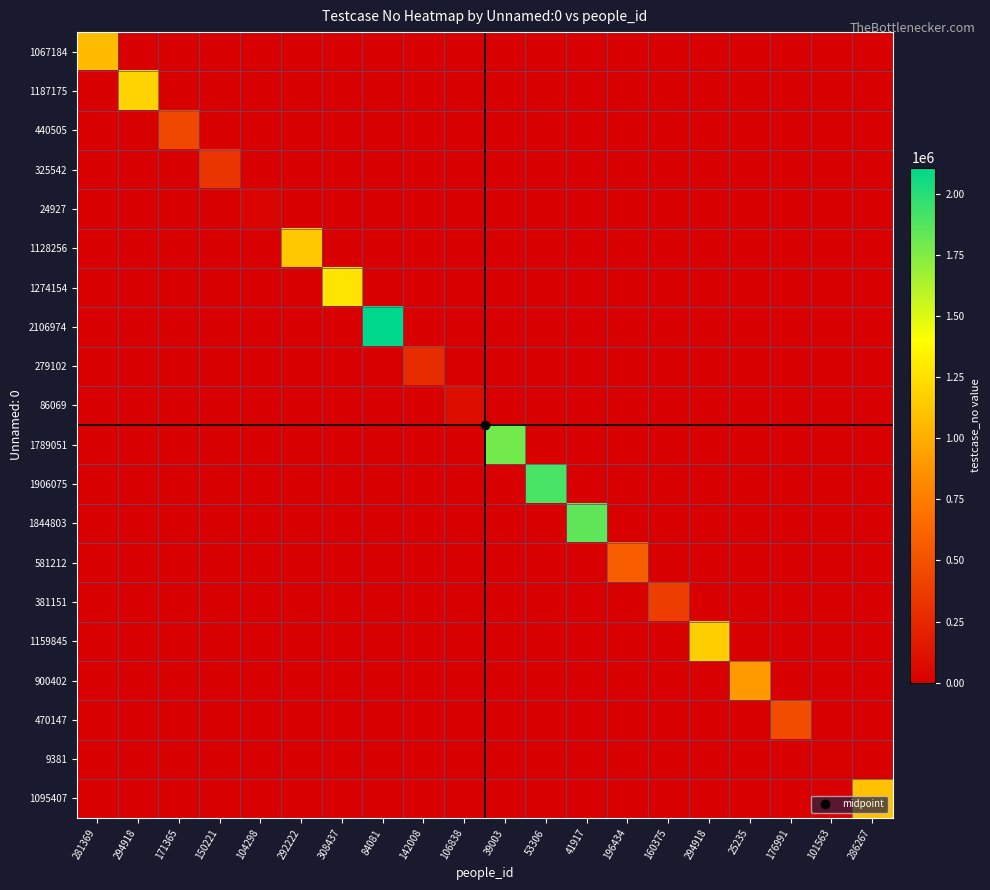

Reading right to left, what are all the values shown in this chart?

1067184: 286267=0	101563=0	176991=0	25235=0	294918=0	160375=0	196434=0	41917=0	53306=0	39003=0	106838=0	142008=0	84081=0	308437=0	292222=0	104298=0	150221=0	171365=0	294918=0	281369=1067185
1187175: 286267=0	101563=0	176991=0	25235=0	294918=0	160375=0	196434=0	41917=0	53306=0	39003=0	106838=0	142008=0	84081=0	308437=0	292222=0	104298=0	150221=0	171365=0	294918=1187176	281369=0
440505: 286267=0	101563=0	176991=0	25235=0	294918=0	160375=0	196434=0	41917=0	53306=0	39003=0	106838=0	142008=0	84081=0	308437=0	292222=0	104298=0	150221=0	171365=440506	294918=0	281369=0
325542: 286267=0	101563=0	176991=0	25235=0	294918=0	160375=0	196434=0	41917=0	53306=0	39003=0	106838=0	142008=0	84081=0	308437=0	292222=0	104298=0	150221=325543	171365=0	294918=0	281369=0
24927: 286267=0	101563=0	176991=0	25235=0	294918=0	160375=0	196434=0	41917=0	53306=0	39003=0	106838=0	142008=0	84081=0	308437=0	292222=0	104298=24928	150221=0	171365=0	294918=0	281369=0
1128256: 286267=0	101563=0	176991=0	25235=0	294918=0	160375=0	196434=0	41917=0	53306=0	39003=0	106838=0	142008=0	84081=0	308437=0	292222=1128257	104298=0	150221=0	171365=0	294918=0	281369=0
1274154: 286267=0	101563=0	176991=0	25235=0	294918=0	160375=0	196434=0	41917=0	53306=0	39003=0	106838=0	142008=0	84081=0	308437=1274155	292222=0	104298=0	150221=0	171365=0	294918=0	281369=0
2106974: 286267=0	101563=0	176991=0	25235=0	294918=0	160375=0	196434=0	41917=0	53306=0	39003=0	106838=0	142008=0	84081=2106975	308437=0	292222=0	104298=0	150221=0	171365=0	294918=0	281369=0
279102: 286267=0	101563=0	176991=0	25235=0	294918=0	160375=0	196434=0	41917=0	53306=0	39003=0	106838=0	142008=279103	84081=0	308437=0	292222=0	104298=0	150221=0	171365=0	294918=0	281369=0
86069: 286267=0	101563=0	176991=0	25235=0	294918=0	160375=0	196434=0	41917=0	53306=0	39003=0	106838=86070	142008=0	84081=0	308437=0	292222=0	104298=0	150221=0	171365=0	294918=0	281369=0
1789051: 286267=0	101563=0	176991=0	25235=0	294918=0	160375=0	196434=0	41917=0	53306=0	39003=1789052	106838=0	142008=0	84081=0	308437=0	292222=0	104298=0	150221=0	171365=0	294918=0	281369=0
1906075: 286267=0	101563=0	176991=0	25235=0	294918=0	160375=0	196434=0	41917=0	53306=1906076	39003=0	106838=0	142008=0	84081=0	308437=0	292222=0	104298=0	150221=0	171365=0	294918=0	281369=0
1844803: 286267=0	101563=0	176991=0	25235=0	294918=0	160375=0	196434=0	41917=1844804	53306=0	39003=0	106838=0	142008=0	84081=0	308437=0	292222=0	104298=0	150221=0	171365=0	294918=0	281369=0
581212: 286267=0	101563=0	176991=0	25235=0	294918=0	160375=0	196434=581213	41917=0	53306=0	39003=0	106838=0	142008=0	84081=0	308437=0	292222=0	104298=0	150221=0	171365=0	294918=0	281369=0
381151: 286267=0	101563=0	176991=0	25235=0	294918=0	160375=381152	196434=0	41917=0	53306=0	39003=0	106838=0	142008=0	84081=0	308437=0	292222=0	104298=0	150221=0	171365=0	294918=0	281369=0
1159845: 286267=0	101563=0	176991=0	25235=0	294918=1159846	160375=0	196434=0	41917=0	53306=0	39003=0	106838=0	142008=0	84081=0	308437=0	292222=0	104298=0	150221=0	171365=0	294918=0	281369=0
900402: 286267=0	101563=0	176991=0	25235=900403	294918=0	160375=0	196434=0	41917=0	53306=0	39003=0	106838=0	142008=0	84081=0	308437=0	292222=0	104298=0	150221=0	171365=0	294918=0	281369=0
470147: 286267=0	101563=0	176991=470148	25235=0	294918=0	160375=0	196434=0	41917=0	53306=0	39003=0	106838=0	142008=0	84081=0	308437=0	292222=0	104298=0	150221=0	171365=0	294918=0	281369=0
9381: 286267=0	101563=9382	176991=0	25235=0	294918=0	160375=0	196434=0	41917=0	53306=0	39003=0	106838=0	142008=0	84081=0	308437=0	292222=0	104298=0	150221=0	171365=0	294918=0	281369=0
1095407: 286267=1095408	101563=0	176991=0	25235=0	294918=0	160375=0	196434=0	41917=0	53306=0	39003=0	106838=0	142008=0	84081=0	308437=0	292222=0	104298=0	150221=0	171365=0	294918=0	281369=0